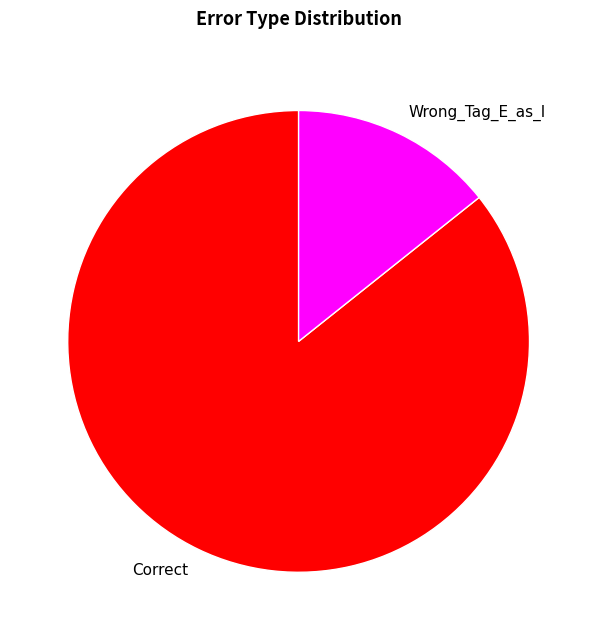

What is the largest slice in the pie chart?

Correct